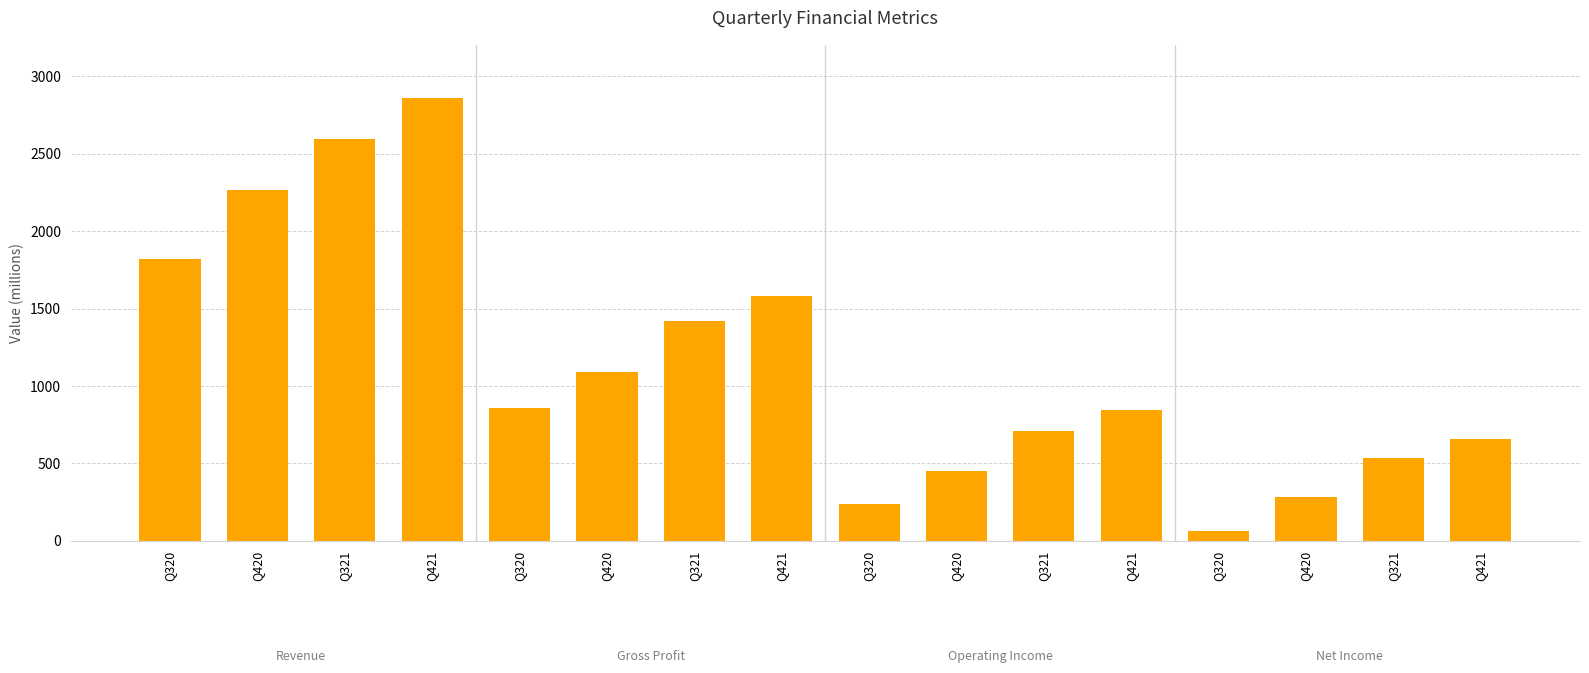

What is the change in value from Q421 to Q421?

-192